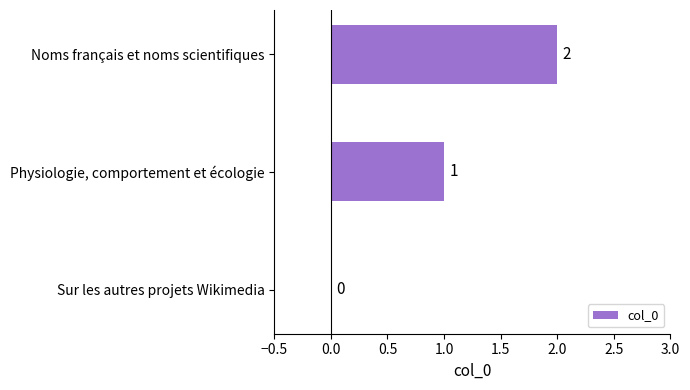

What is the change in value from Sur les autres projets Wikimedia to Noms français et noms scientifiques?

+2